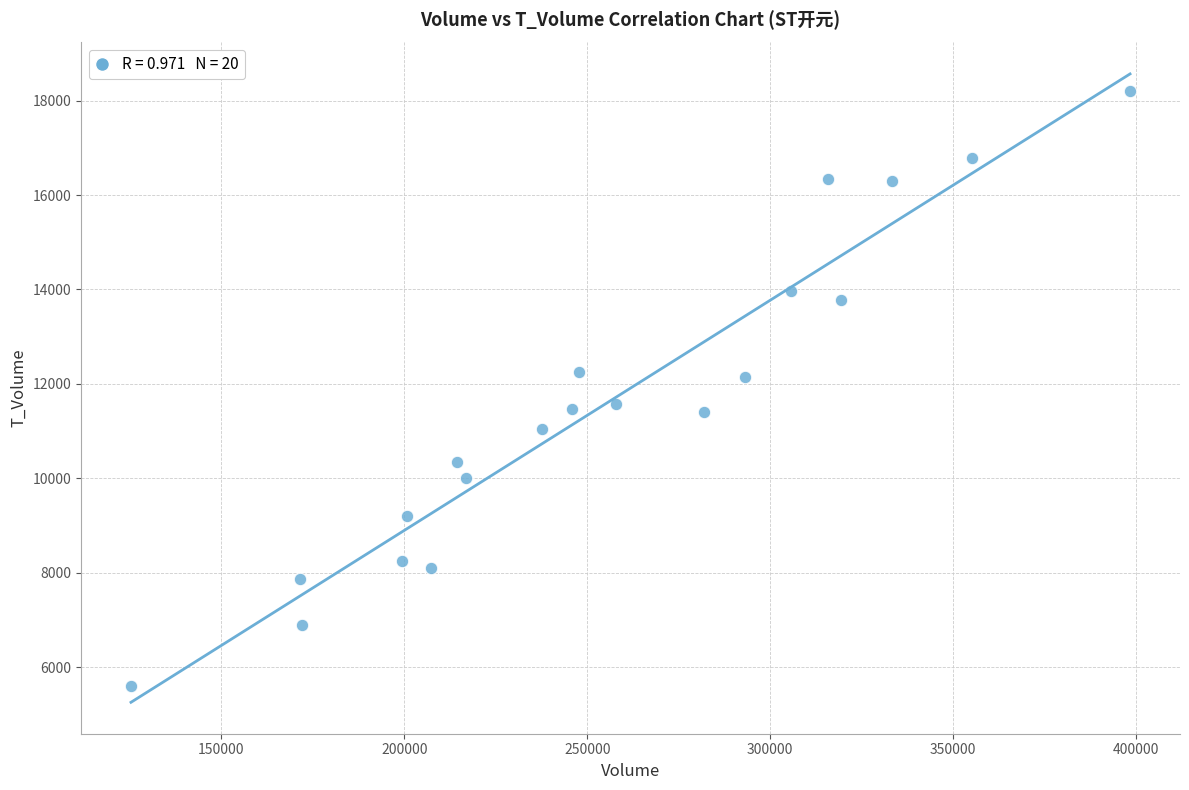

What is the range of Y values (max minus min)?

12596